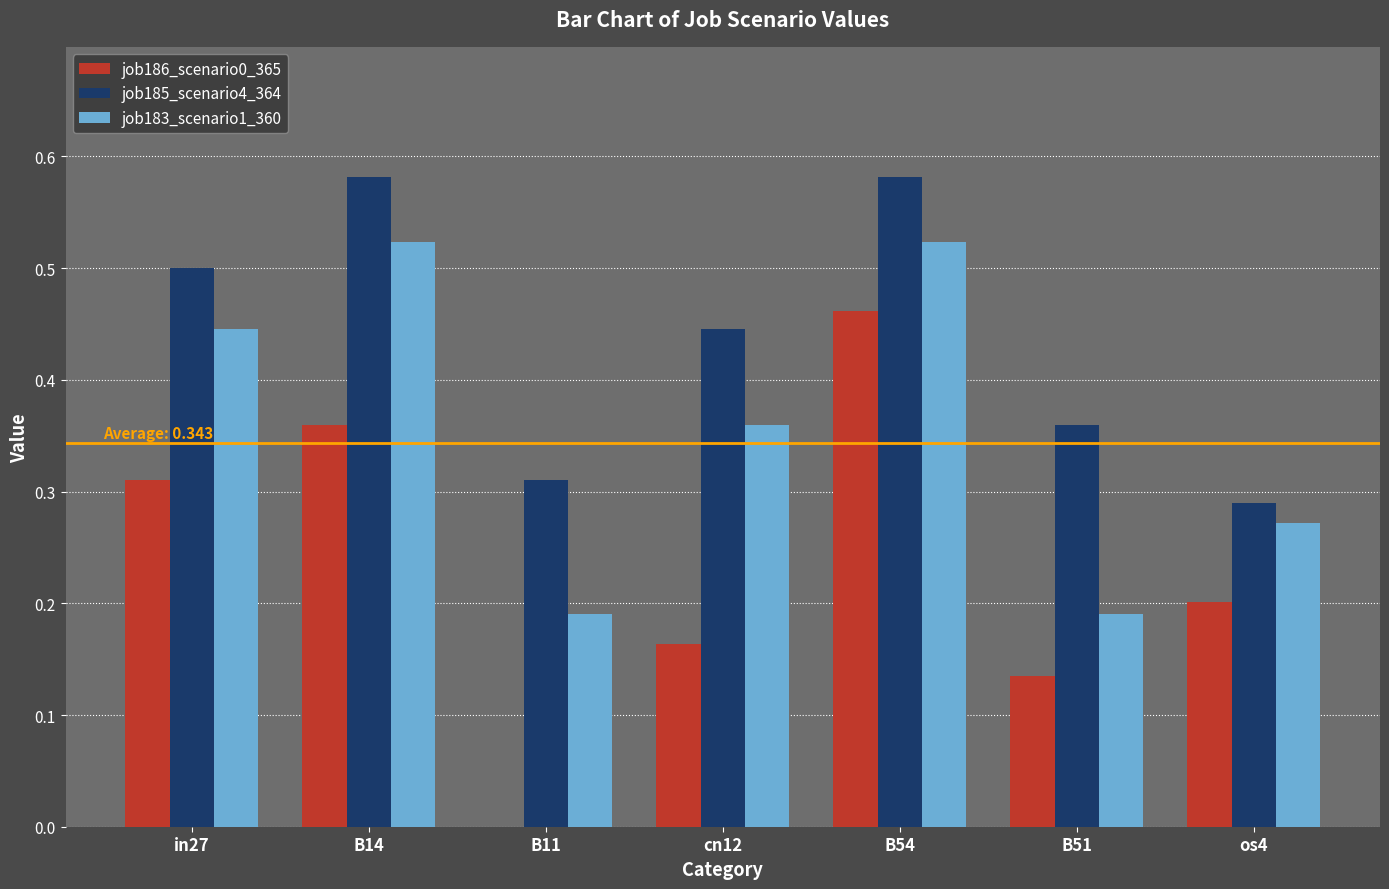

The value of job185_scenario4_364 at cn12 is 0.1. True or false?

False